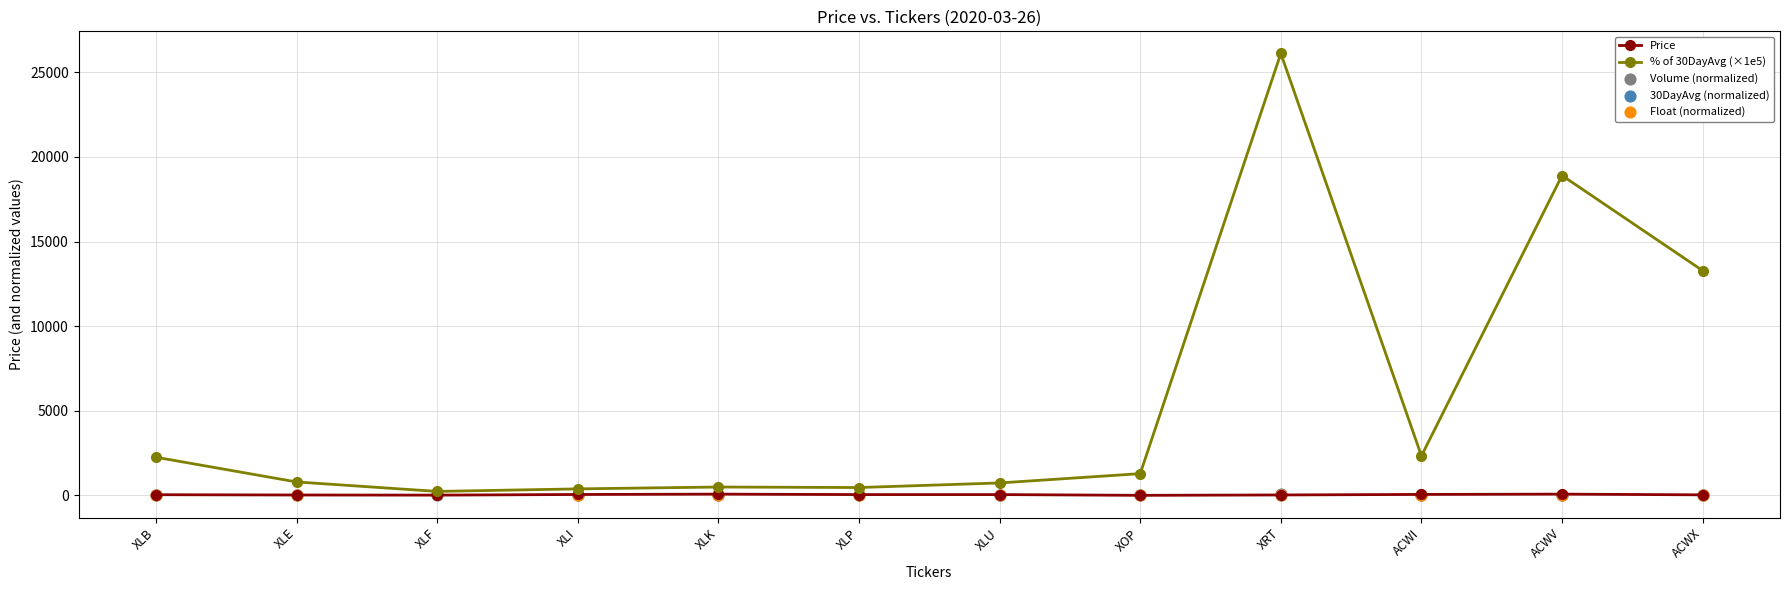

Is the value of 30DayAvg (normalized) at XLI greater than the value of % of 30DayAvg (×1e5) at XOP?

No